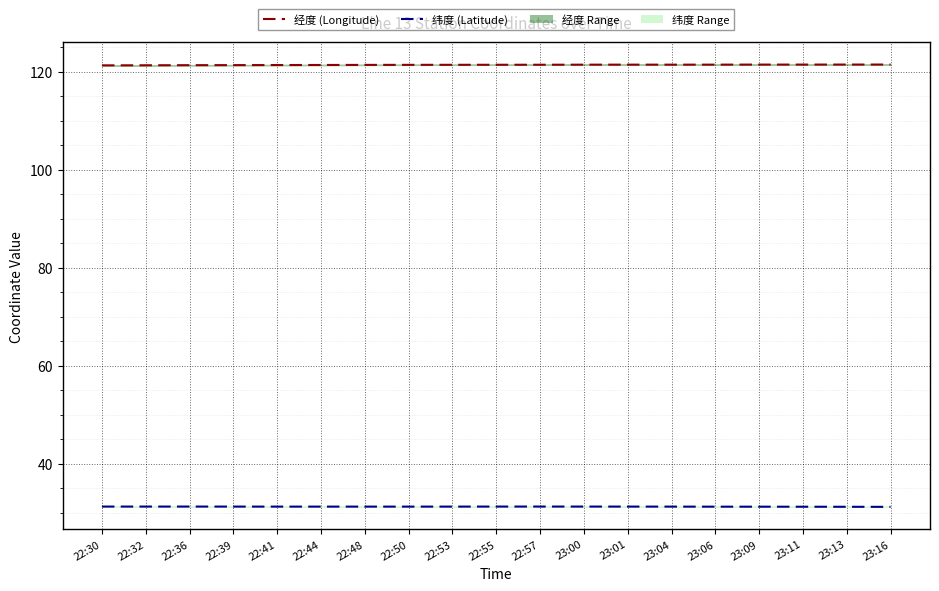

What is the total value across all series at 22:53?

152.7